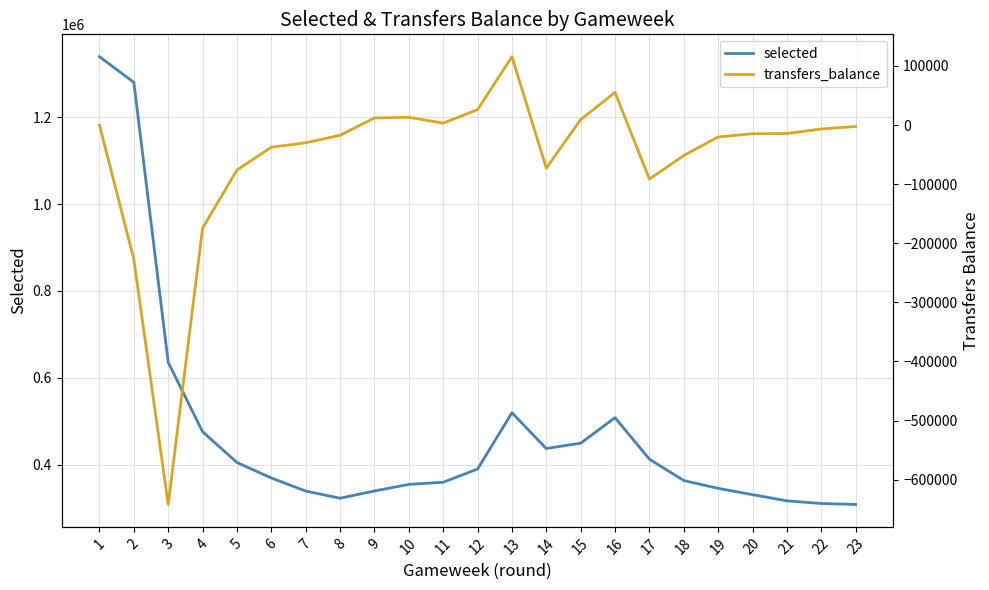

True or false: transfers_balance and selected cross at least once.

False